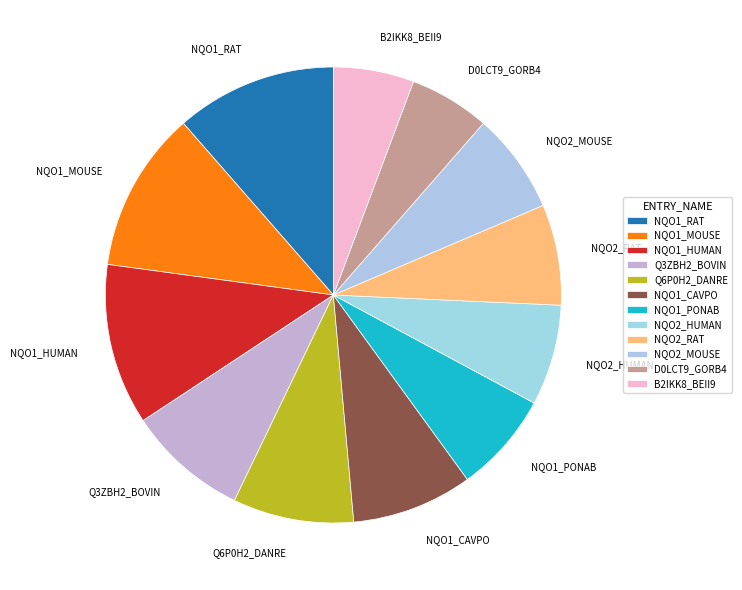

How many segments does this pie chart have?

12